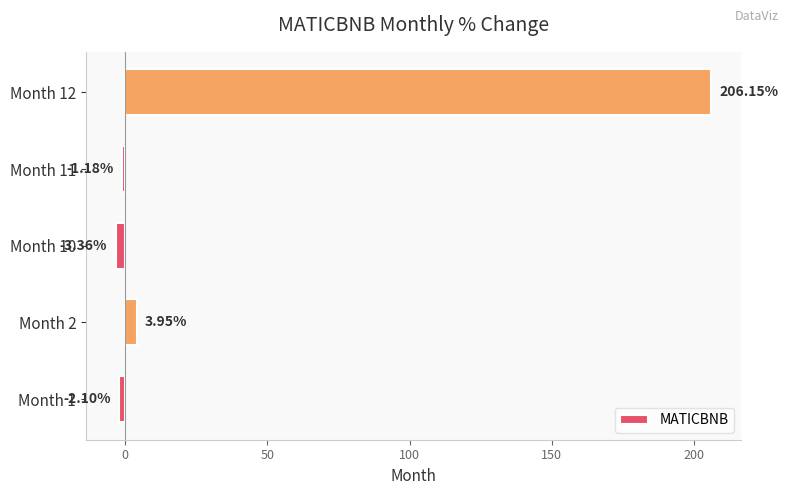

Count the number of data series in this chart.

1